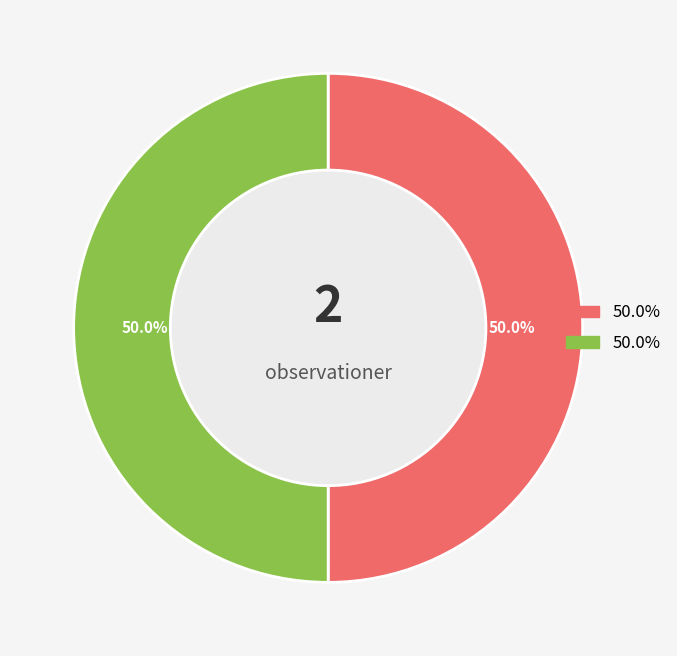

Count the number of slices in the pie.

2